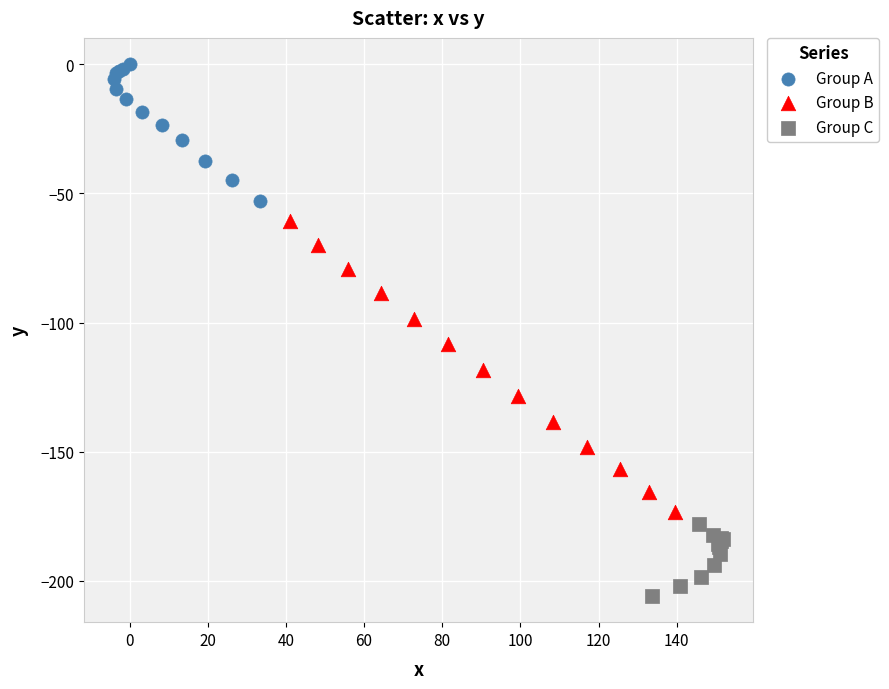

What are all the series names shown in the legend?

Group A, Group B, Group C